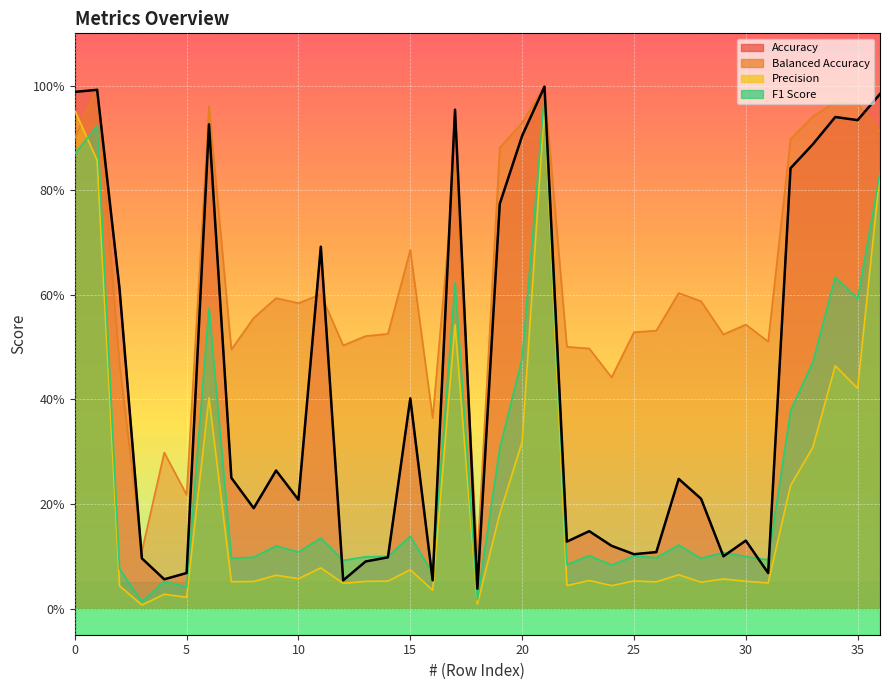

True or false: balanced_accuracy has a value of 0.9 at 27.

False